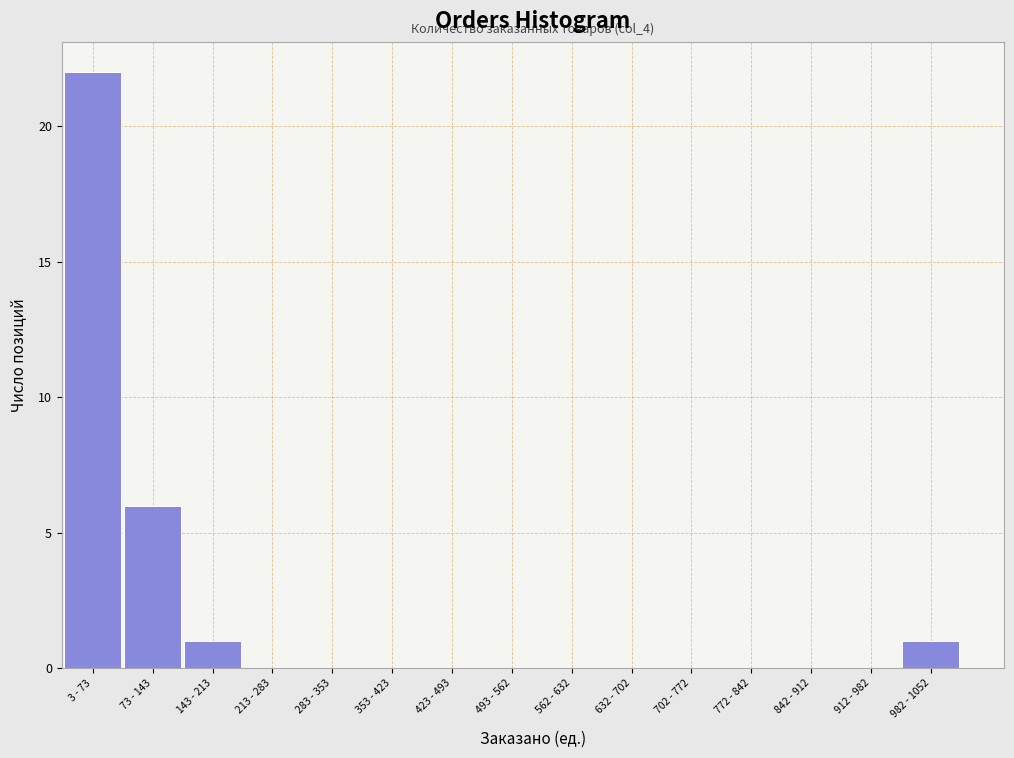

Reading left to right, list all the values displayed in this chart.

3 - 73=22	73 - 143=6	143 - 213=1	213 - 283=0	283 - 353=0	353 - 423=0	423 - 493=0	493 - 562=0	562 - 632=0	632 - 702=0	702 - 772=0	772 - 842=0	842 - 912=0	912 - 982=0	982 - 1052=1